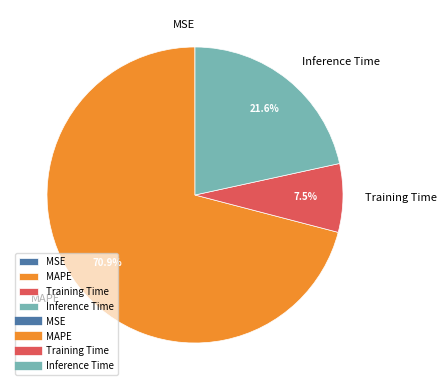

Is the sum of MAPE and Inference Time greater than half?

Yes